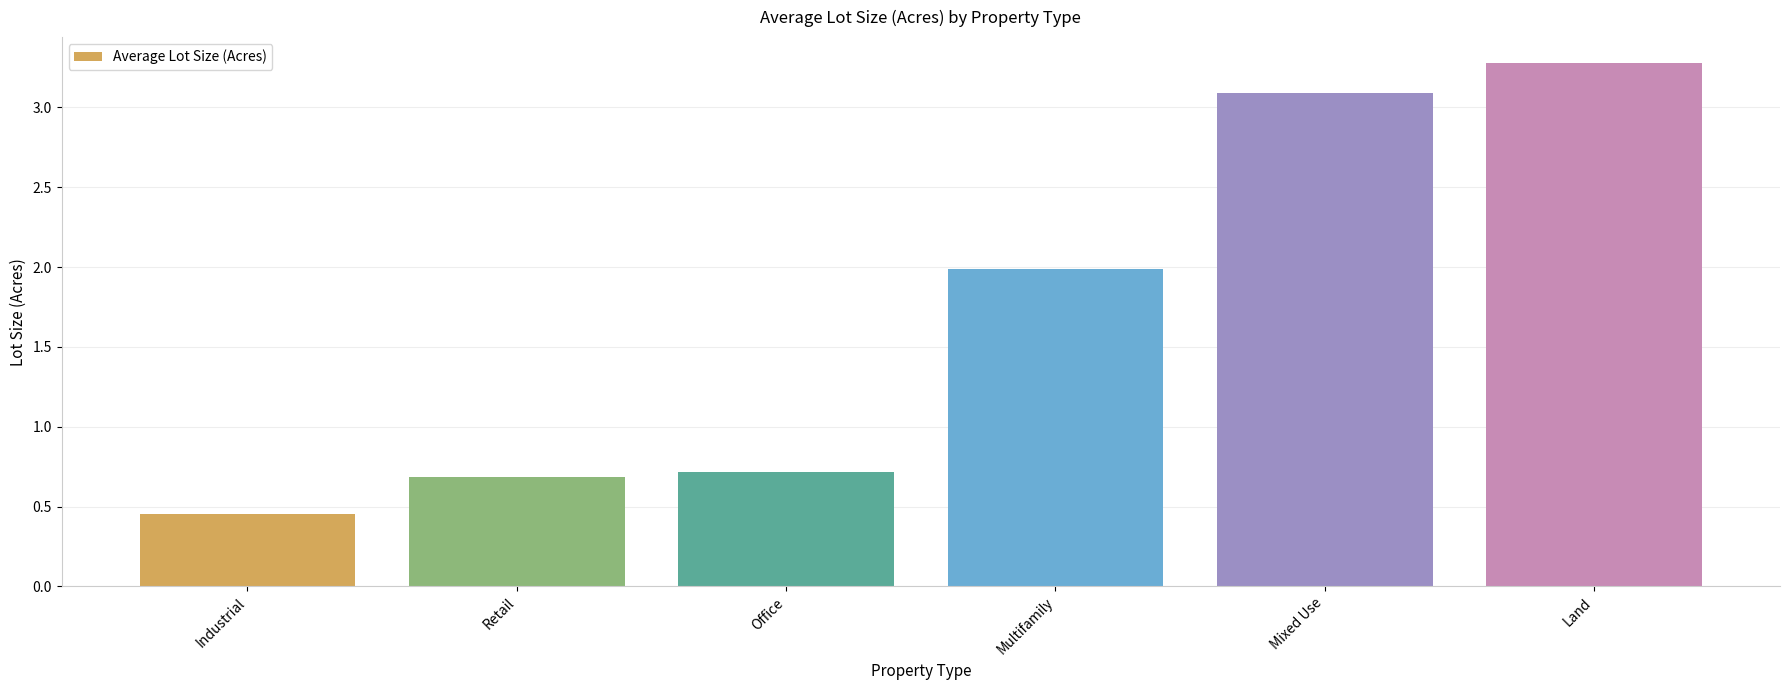

What position from the left is Office?

3